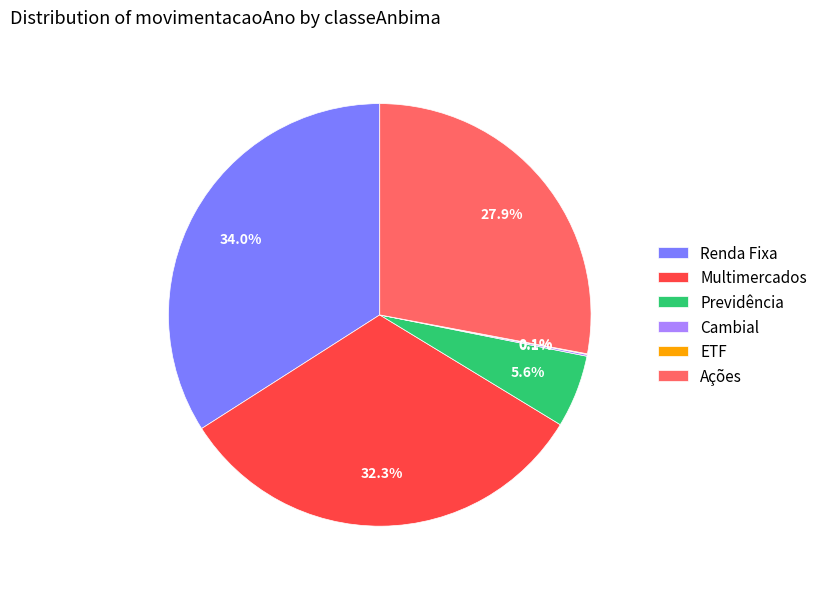

Is there any slice that represents more than half of the pie?

No